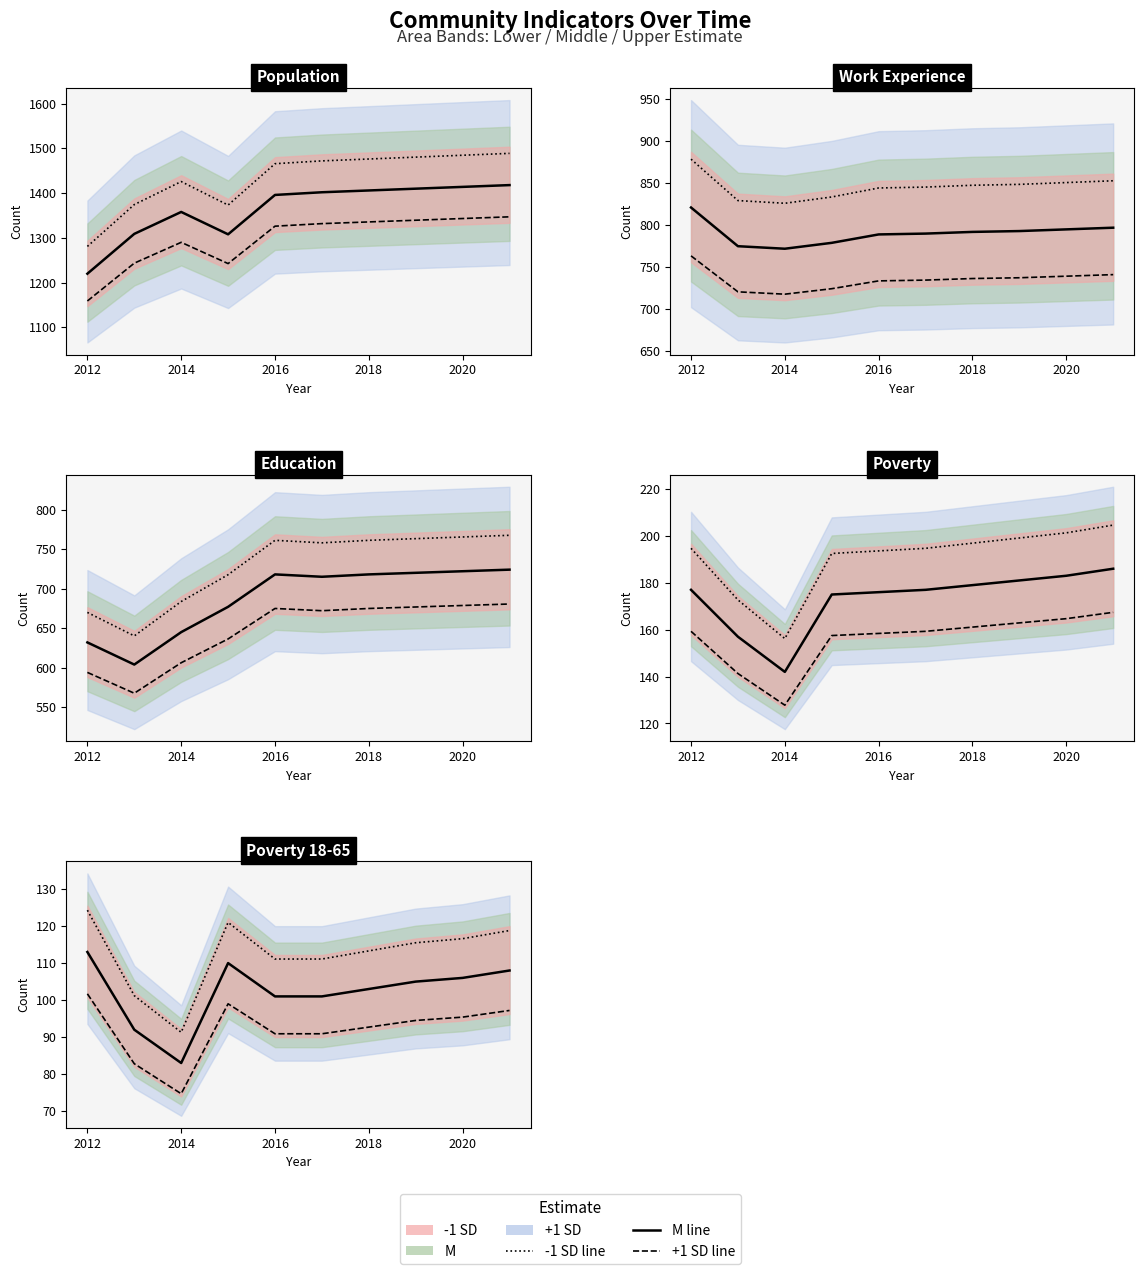

What is the smallest value displayed?

74.7